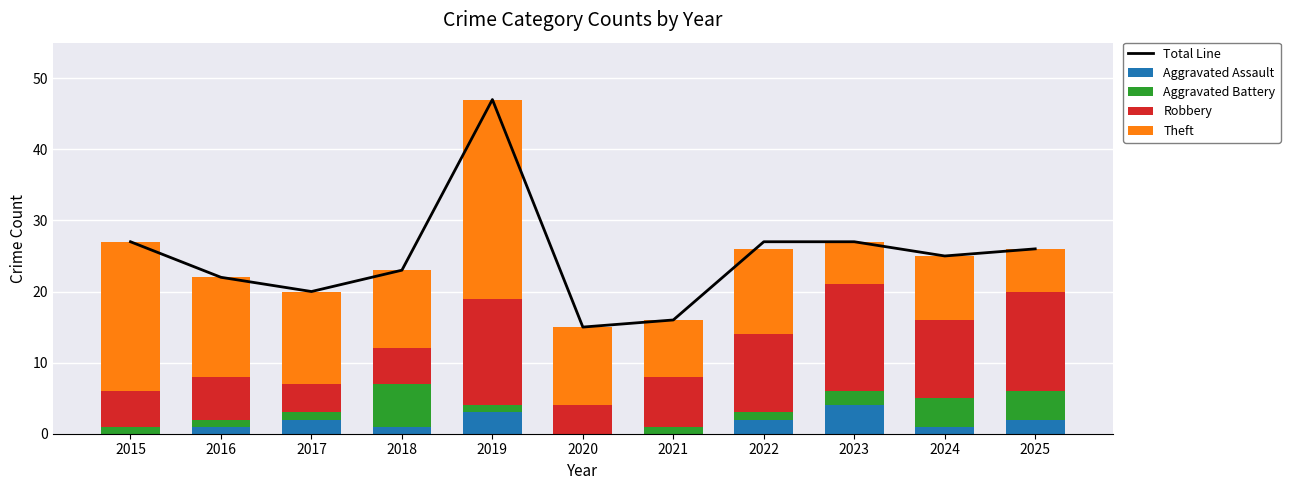

The Aggravated Battery series shows 1 at 2022. True or false?

True